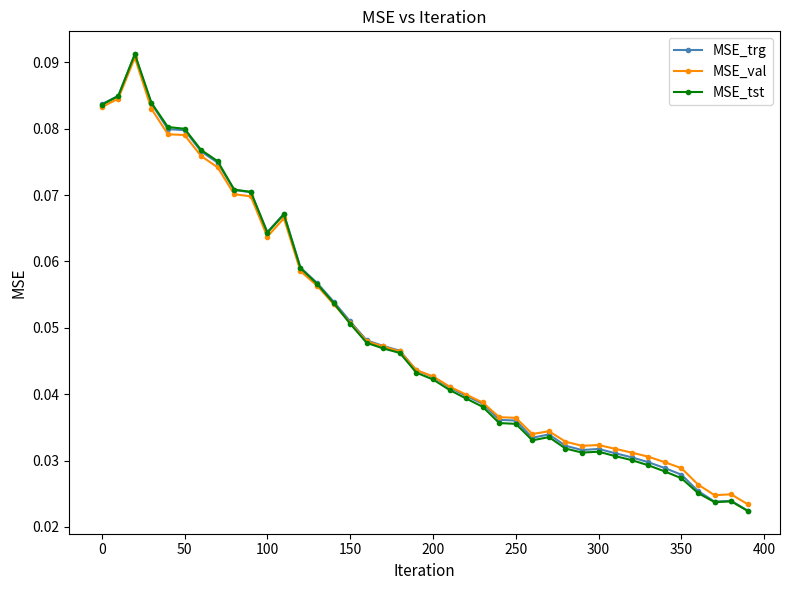

Which series has the largest range (max minus min)?

MSE_tst